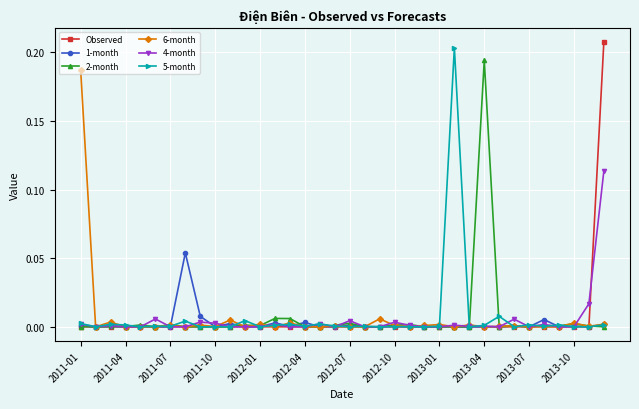

True or false: 5-month has more than 1 points higher than both neighbors.

True